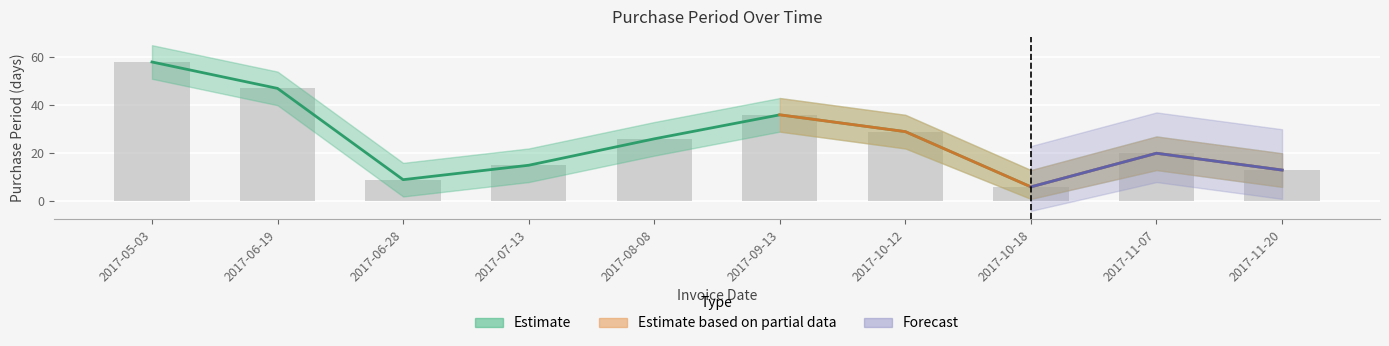

How many data points in upper are above 26?

4